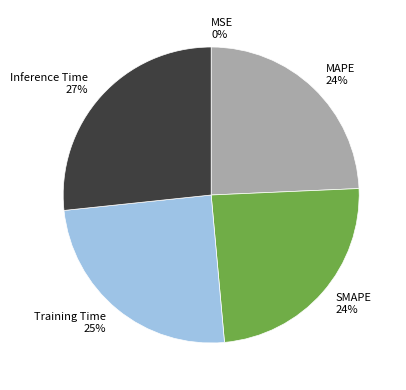

To the nearest percent, what portion does Inference Time represent?

27%